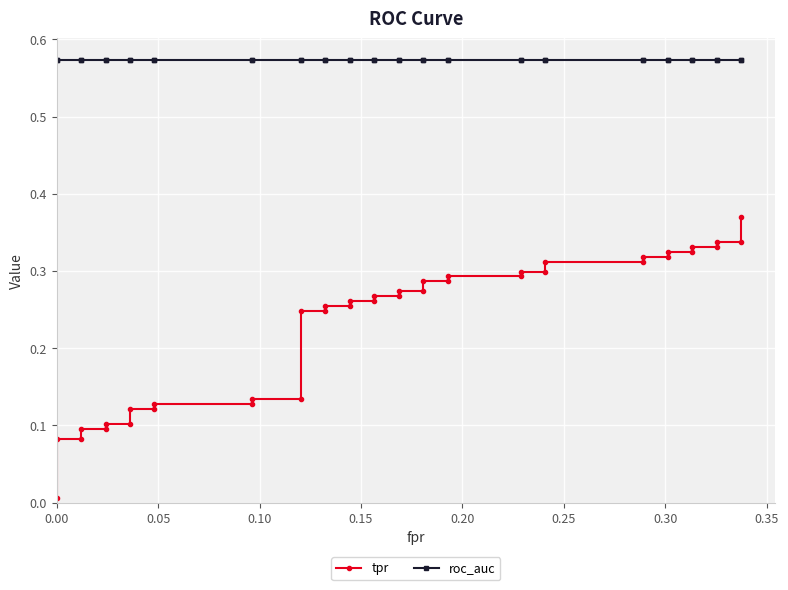

How many lines are shown in the chart?

2